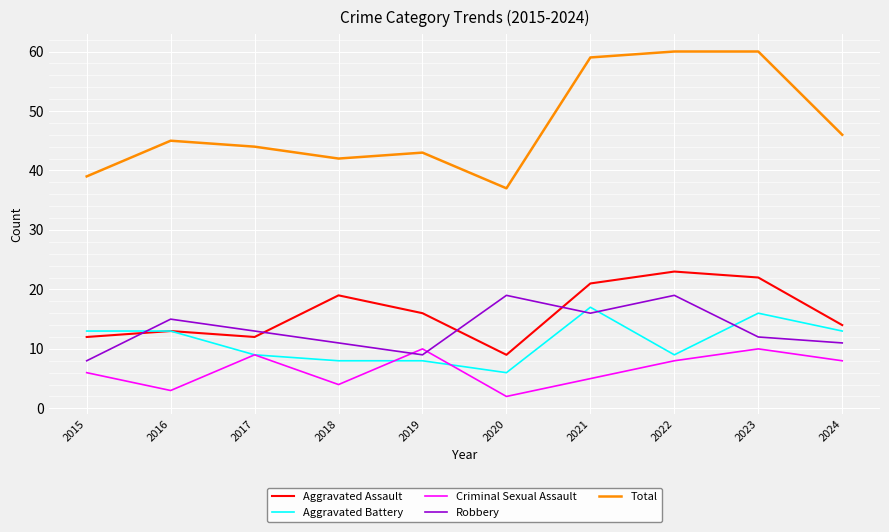

What is the sum of all Robbery values?

133